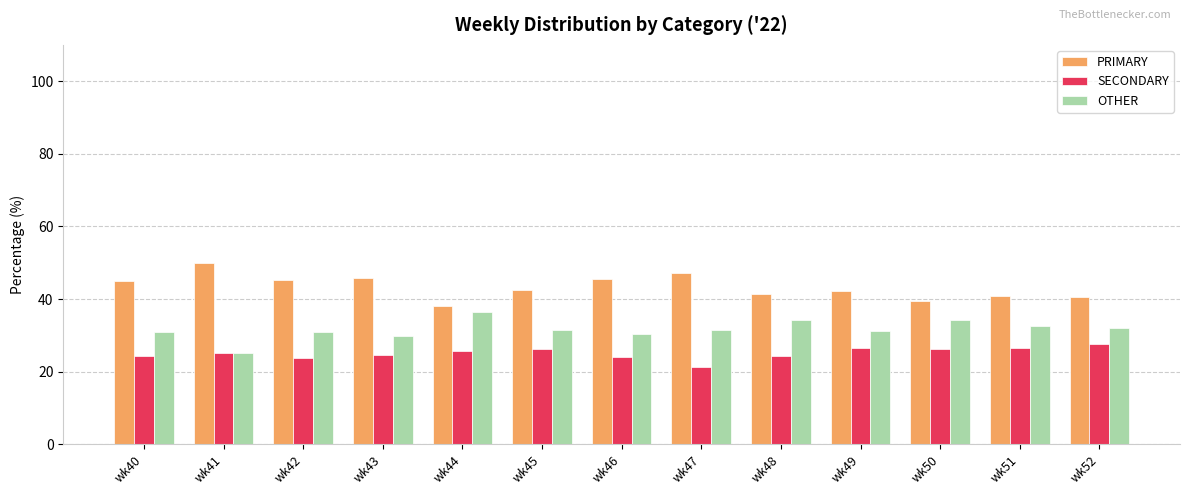

What is the spread (max minus min) of values at wk40?

20.7